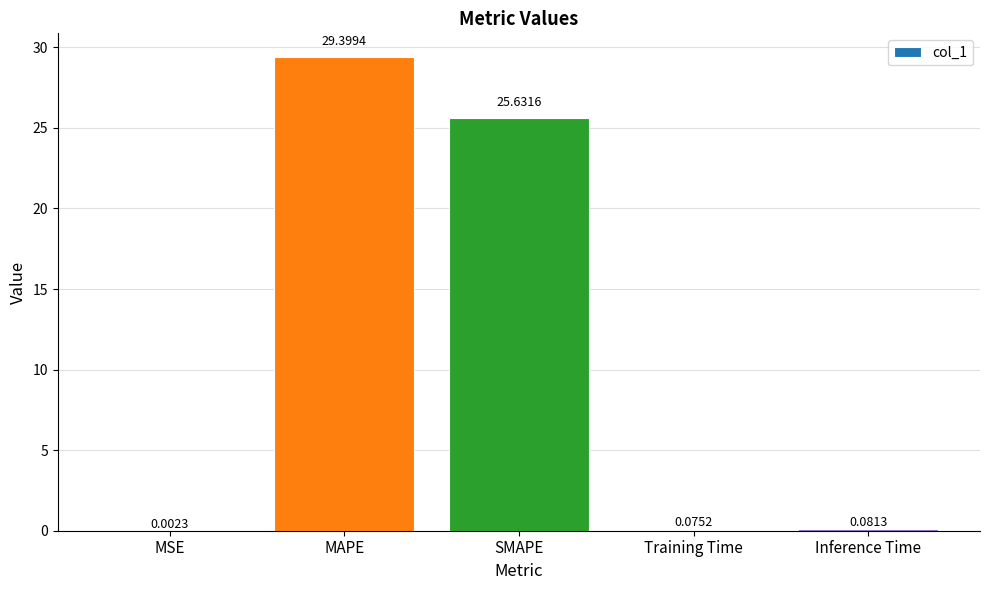

Which has a higher value, MAPE or Training Time?

MAPE